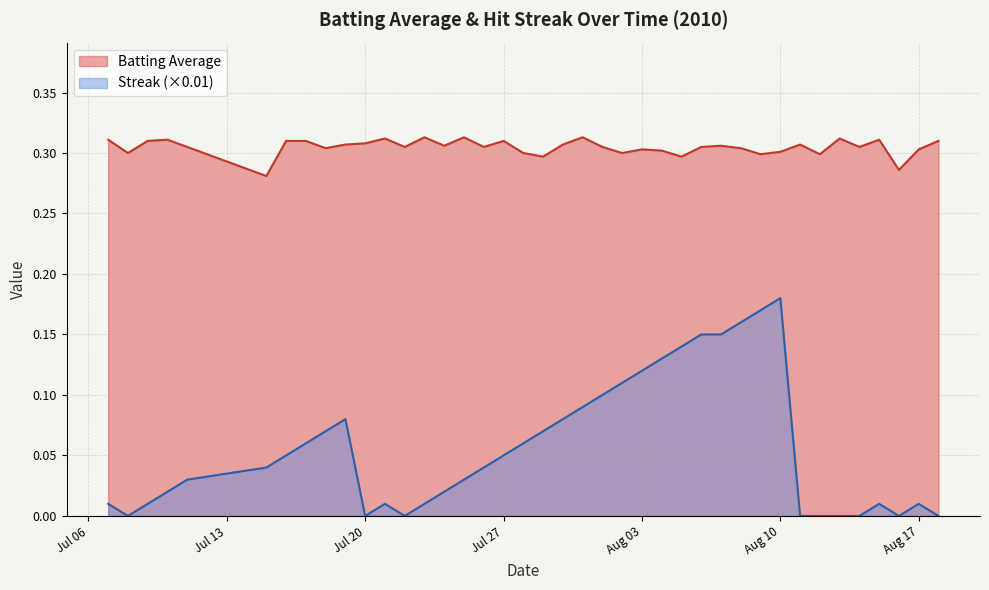

True or false: Batting Average and Streak (×0.01) intersect in this chart.

False